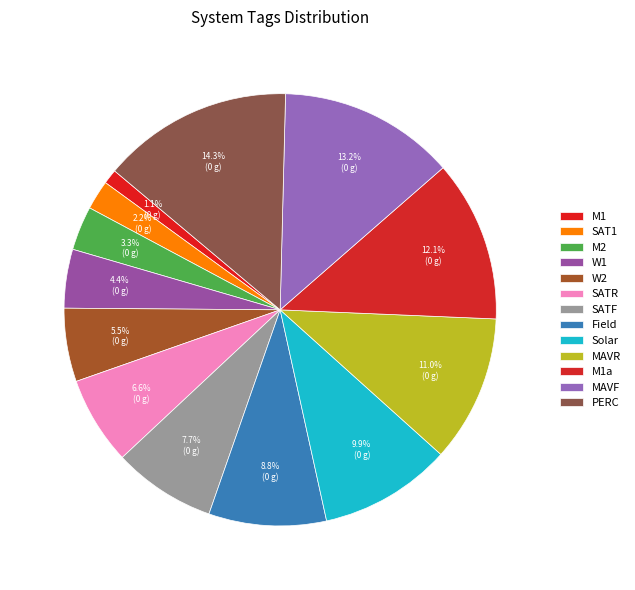

How many slices are in this pie chart?

13